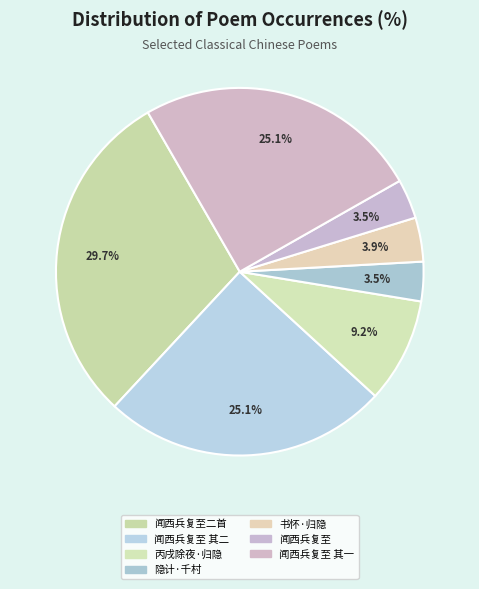

Is there any slice that represents more than half of the pie?

No